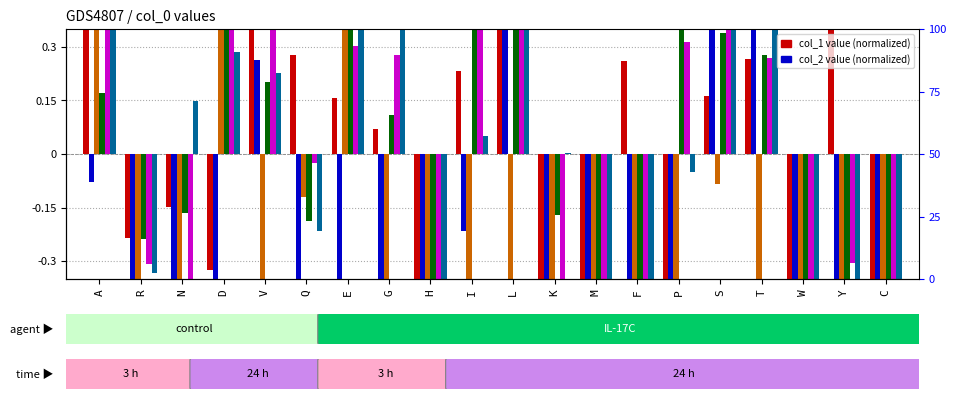

The value of col_6 at F is -0.4. True or false?

True